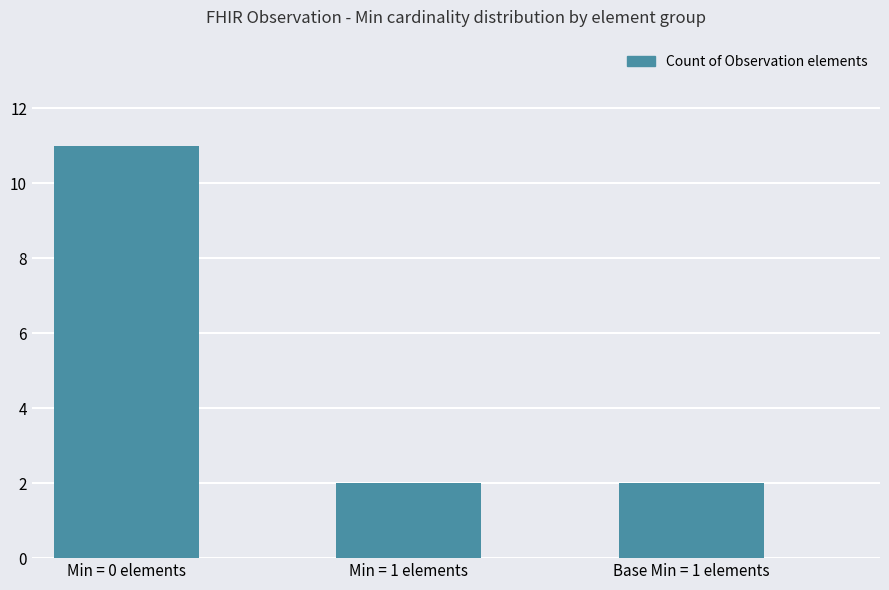

What is the maximum value shown in the chart?

11